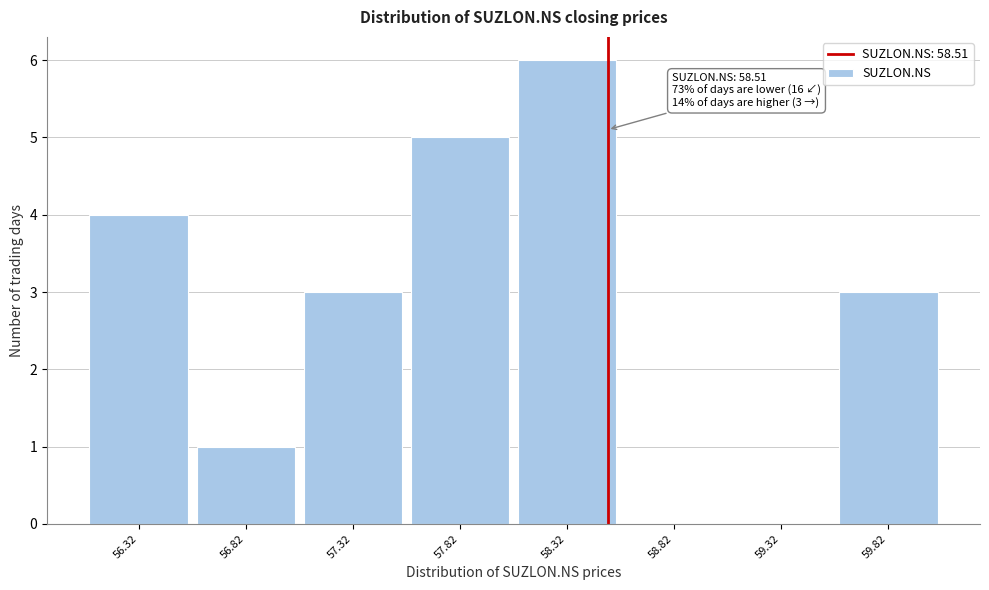

Over which range of the x-axis is the bar tallest?

58.05 to 58.55